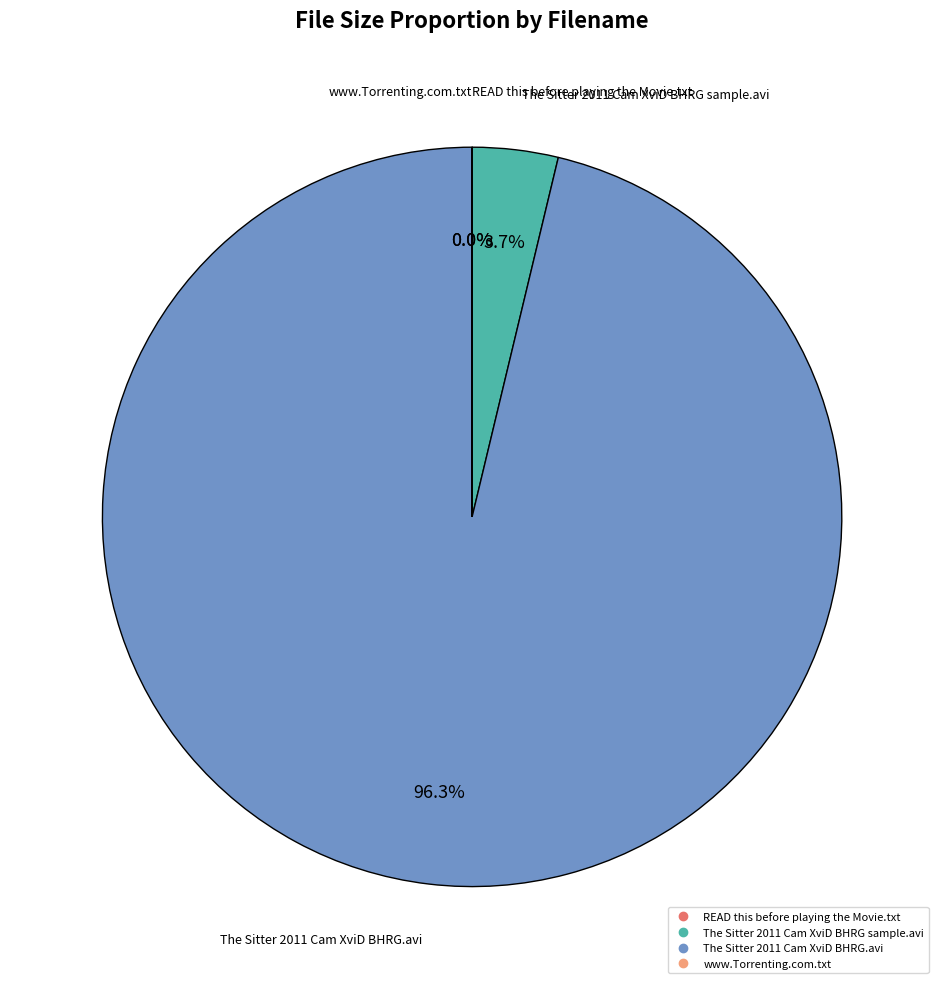

Is there a majority slice in this chart?

Yes